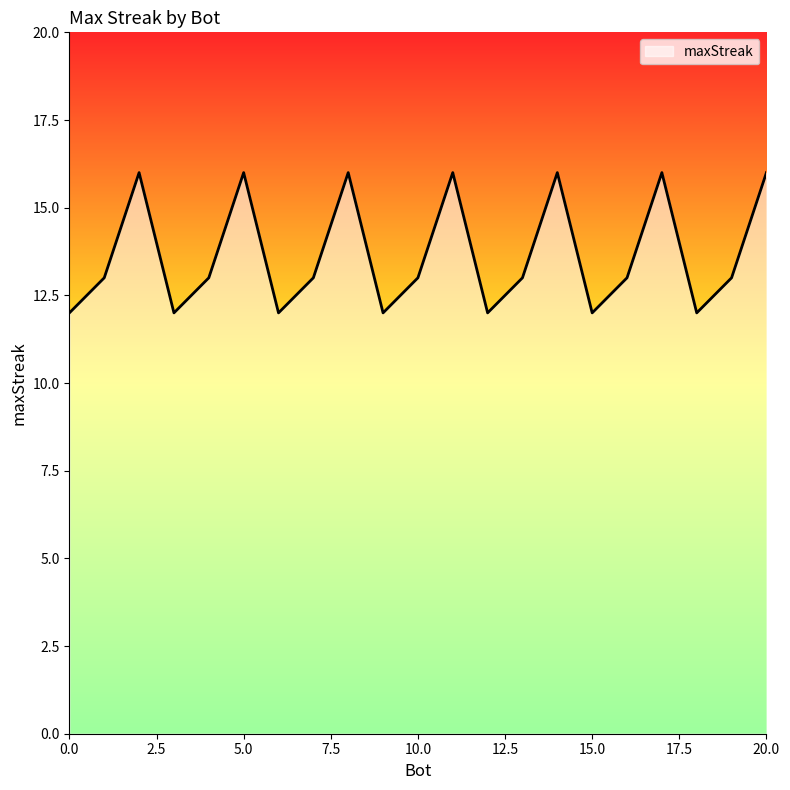

What is the difference between the maximum and minimum values?

4